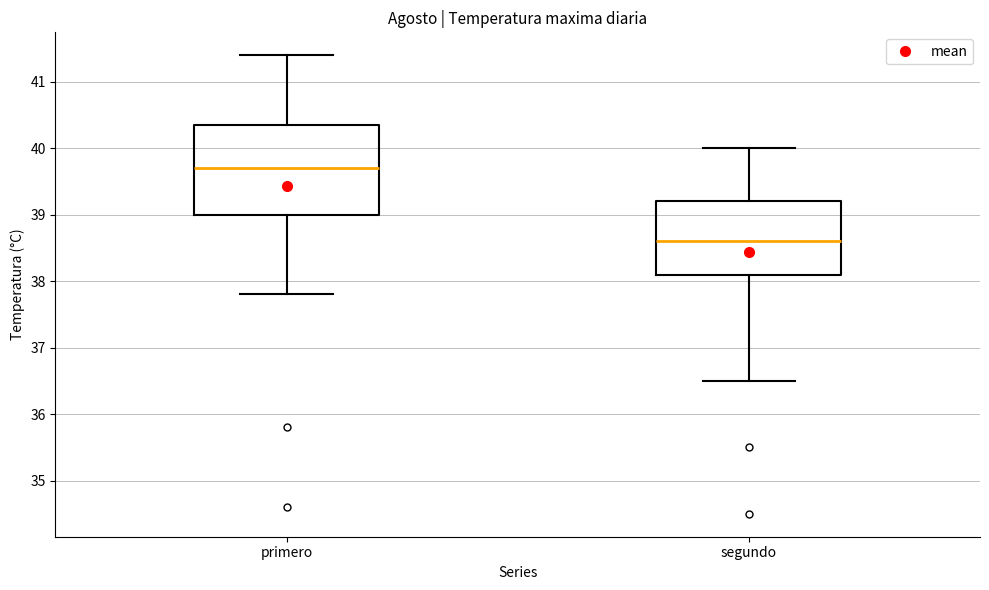

Reading left to right, read every box against the y-axis: the position of its median line, the range the box covers, and the ends of its whiskers. The values are not printed on the chart, so give them approximately, as read against the axis.

primero: median 39.7, box 39.0 to 40.4, whiskers 37.8 to 41.4
segundo: median 38.6, box 38.1 to 39.2, whiskers 36.5 to 40.0